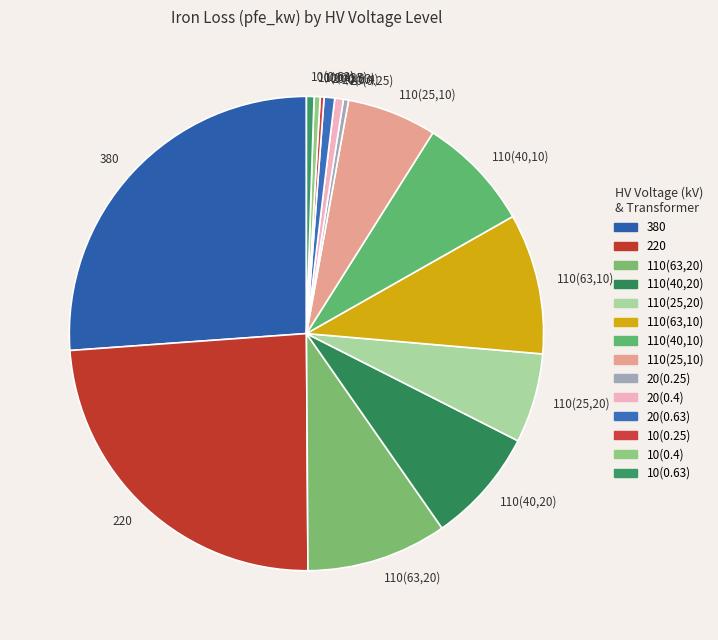

Is there any slice that represents more than half of the pie?

No